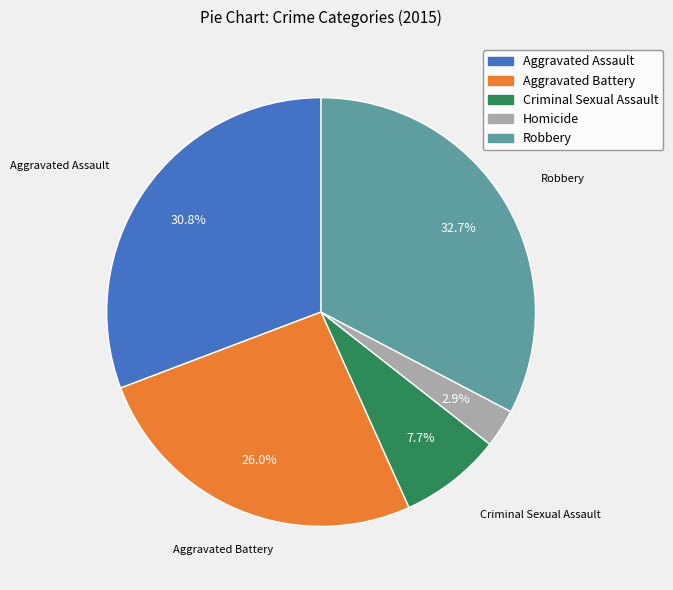

Which category has the biggest portion of the pie?

Robbery